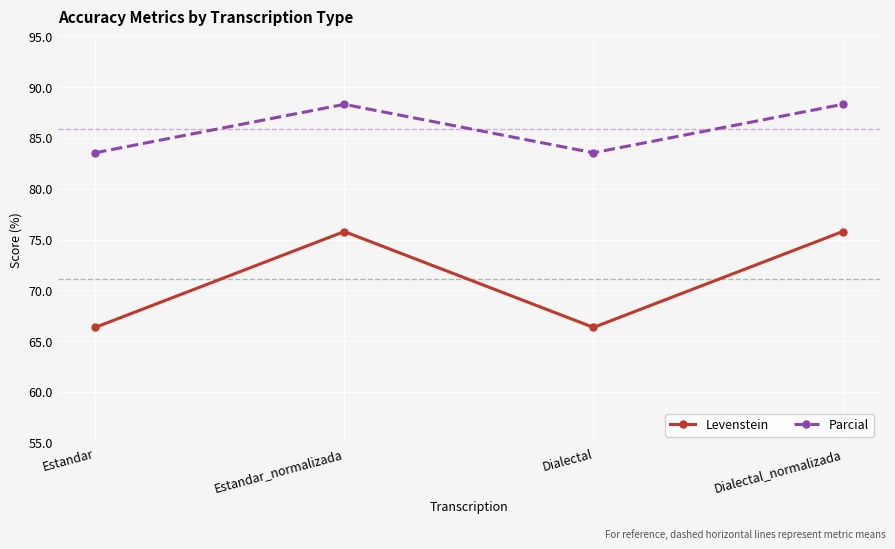

What is the sum of all Parcial values?

343.7